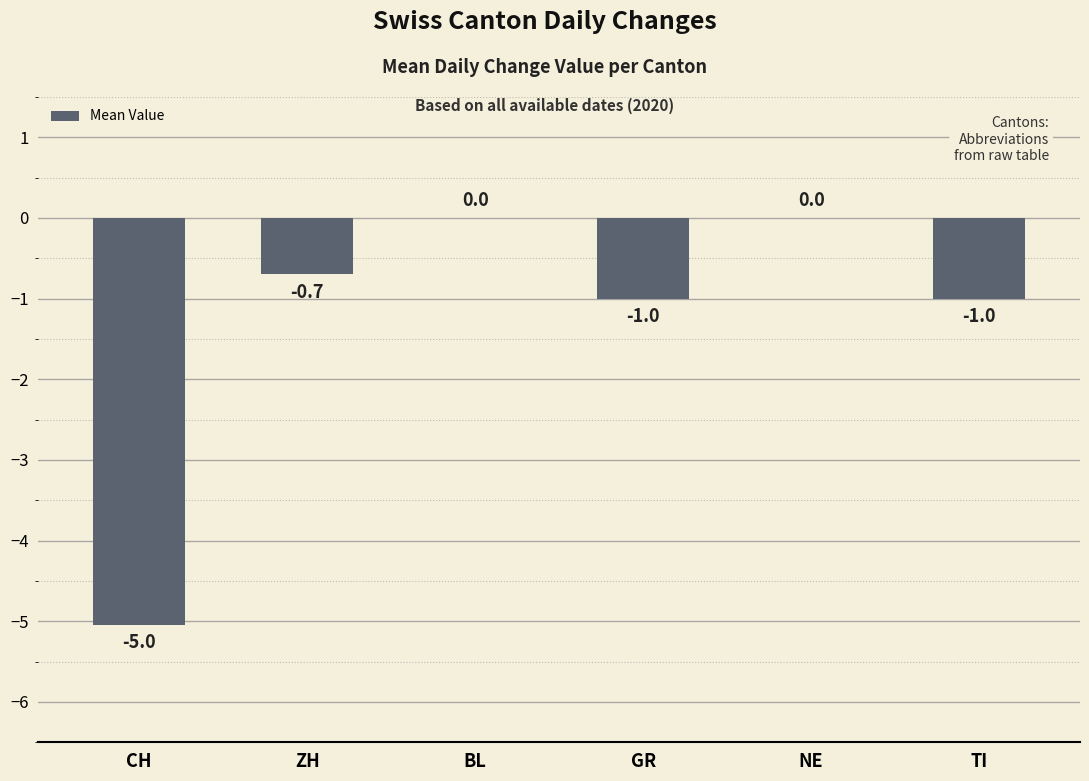

What is the approximate value at ZH?

-0.7